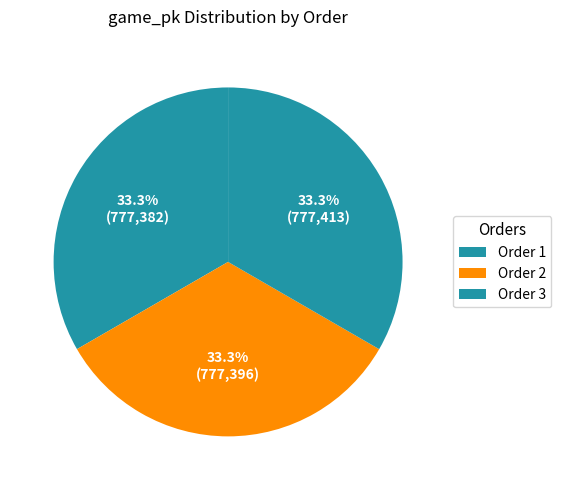

Rank the categories by value from lowest to highest.

1, 2, 3